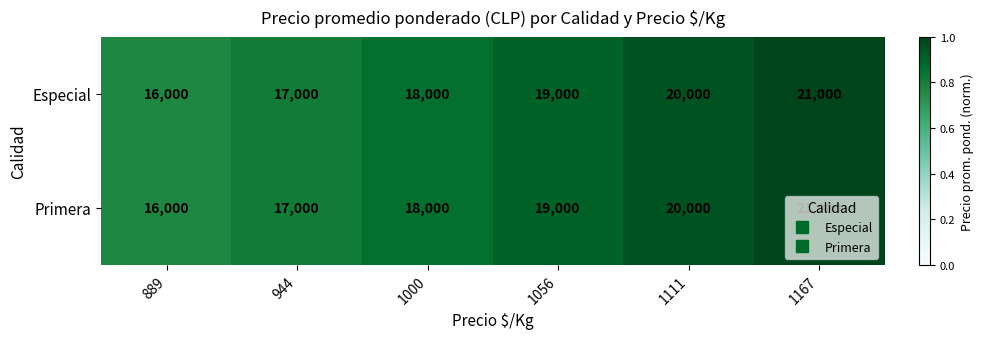

At which label is Primera closest to 18500?

1000